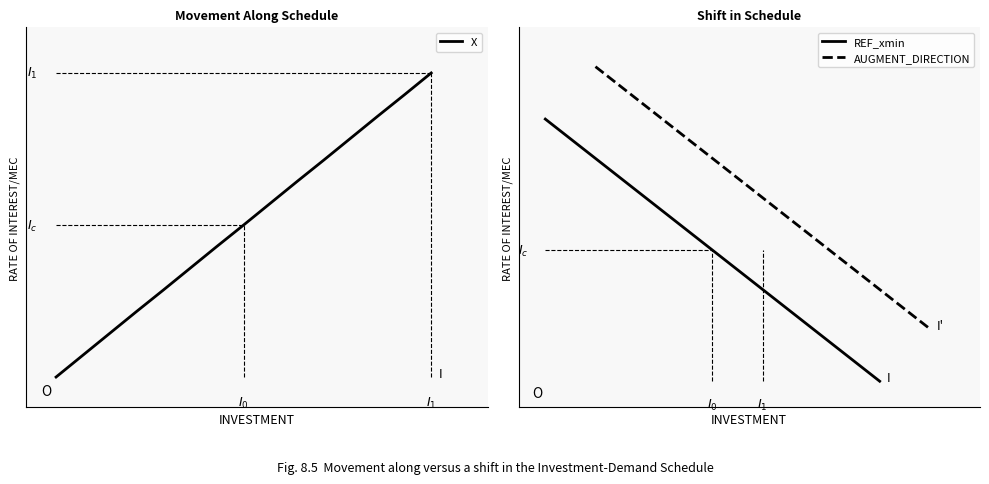

Is it true that X equals 1.1 at 4?

False